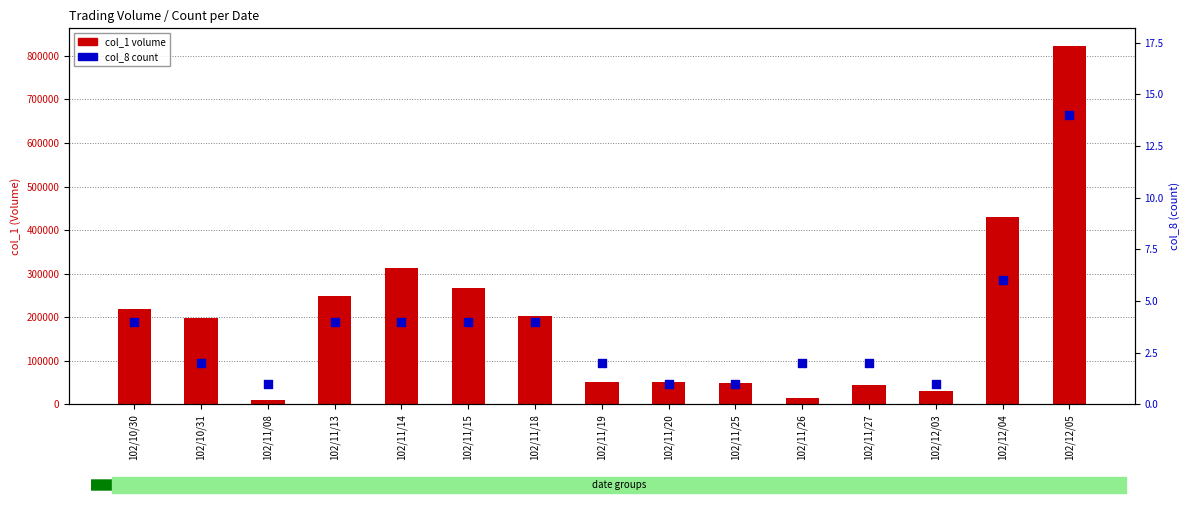

Which series has the largest total across all categories?

col_1 (volume)